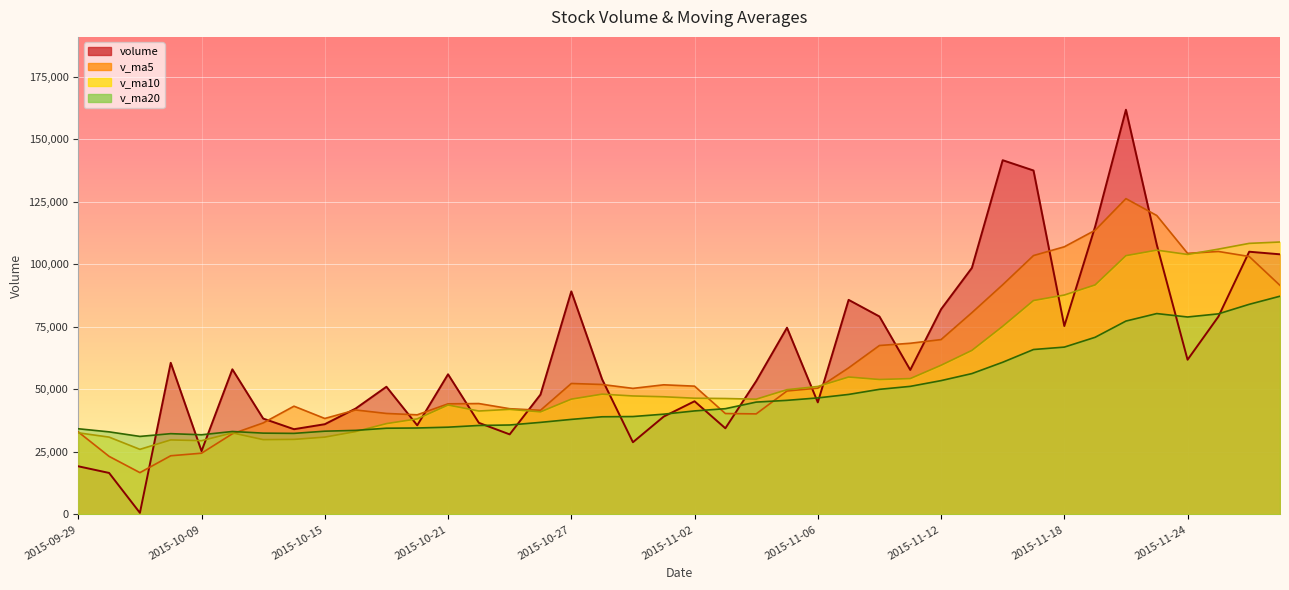

True or false: v_ma20 has more than 2 interior local peaks.

True